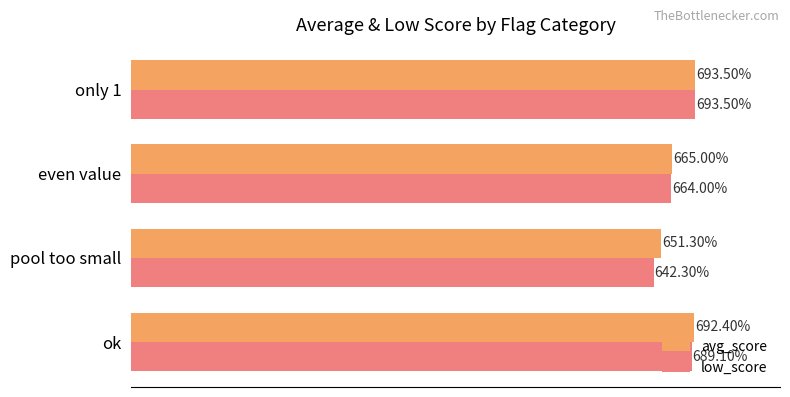

Which series has the widest spread of values?

low_score